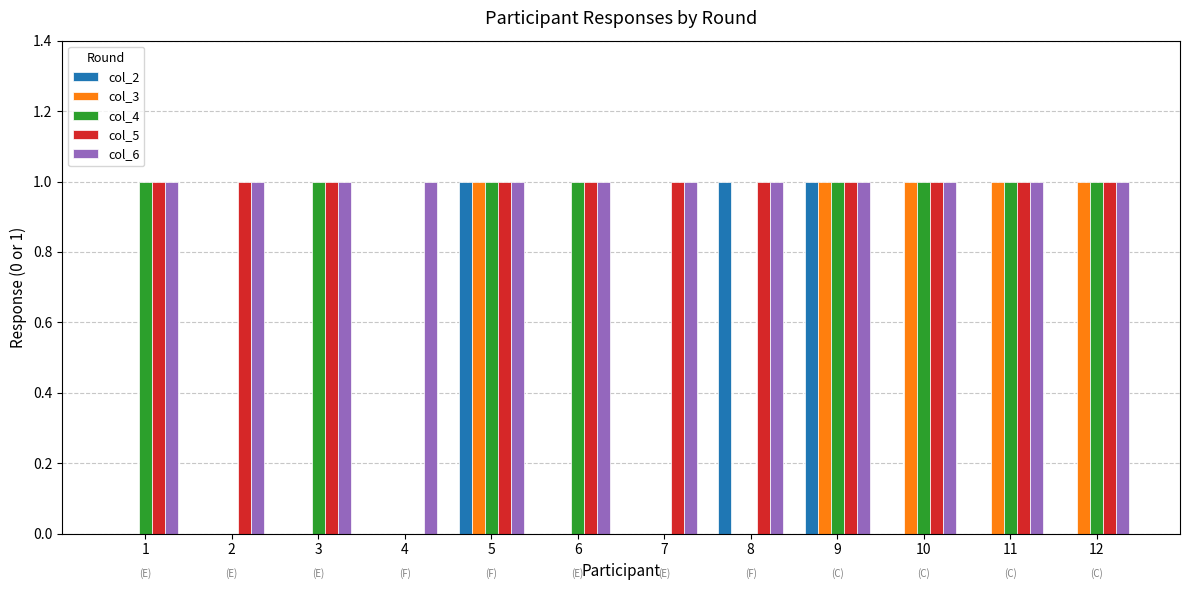

How many series are shown in this chart?

5